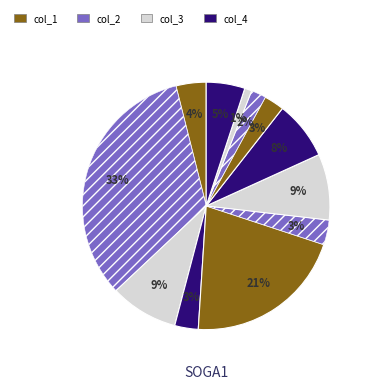

Count the number of slices in the pie.

12